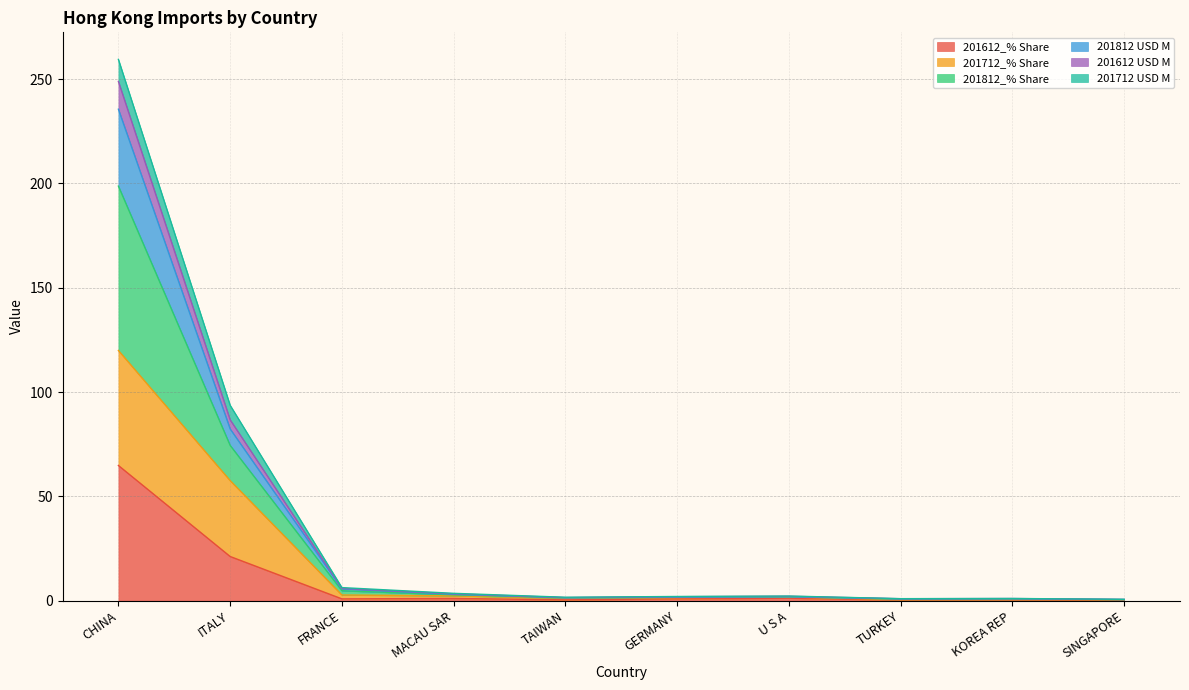

At which label is 201612_% Share closest to 32?

ITALY